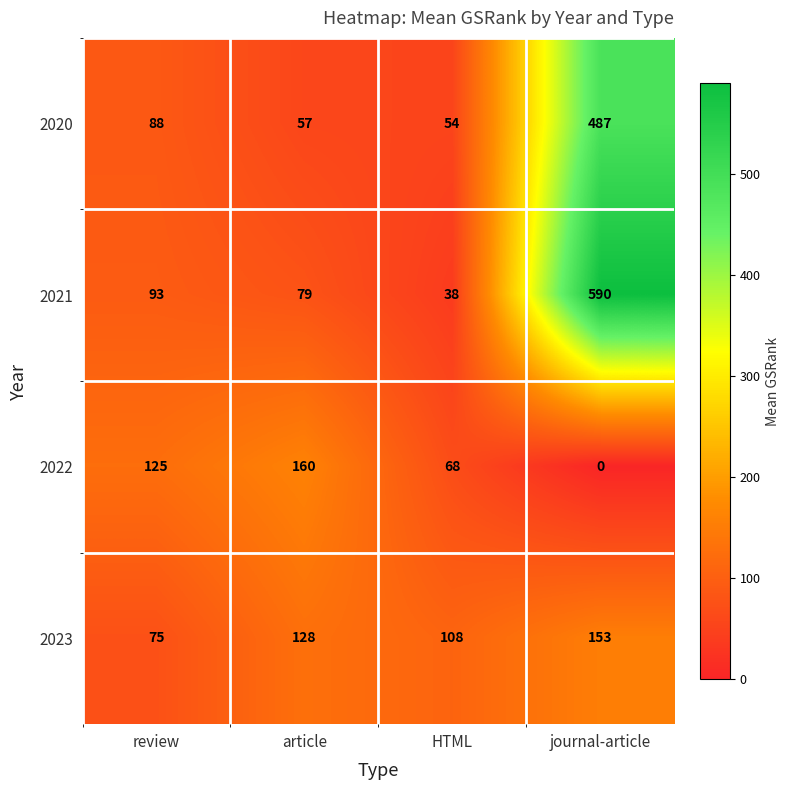

What is the total value across all series at HTML?

268